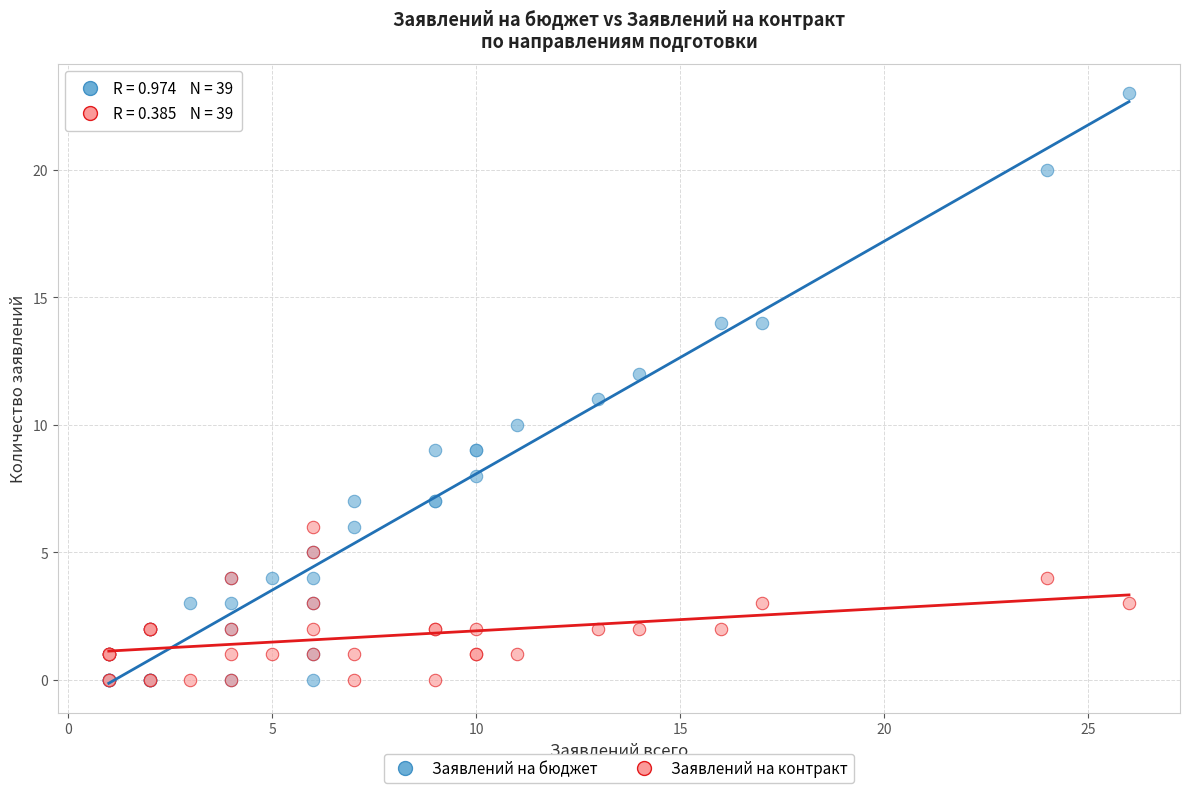

Which series contains the highest Y value?

Заявлений на бюджет